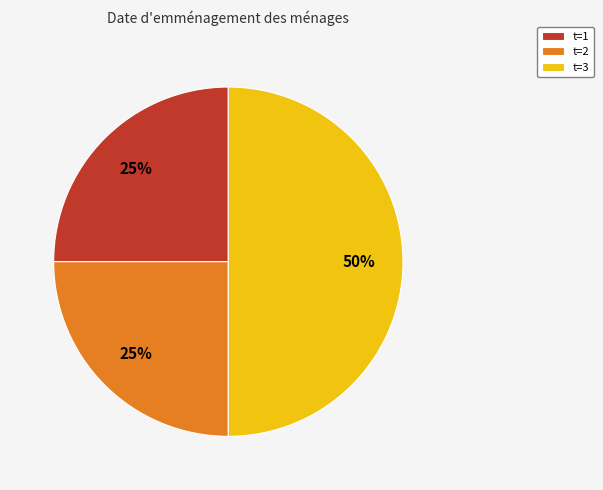

To the nearest percent, what is the average slice percentage?

33%